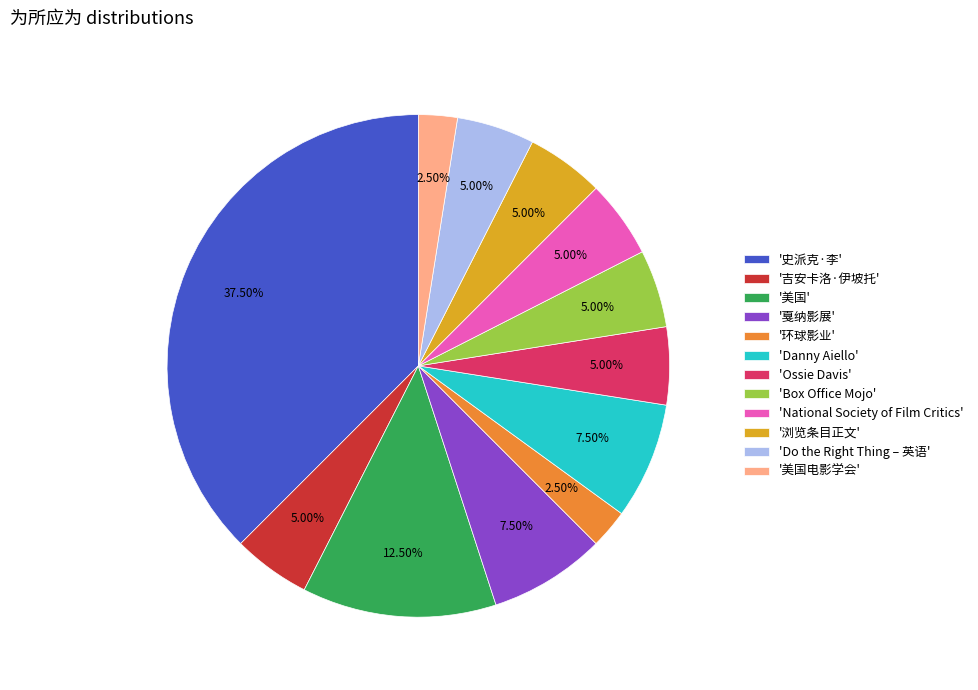

Between 'Danny Aiello' and '美国电影学会', which is larger?

'Danny Aiello'